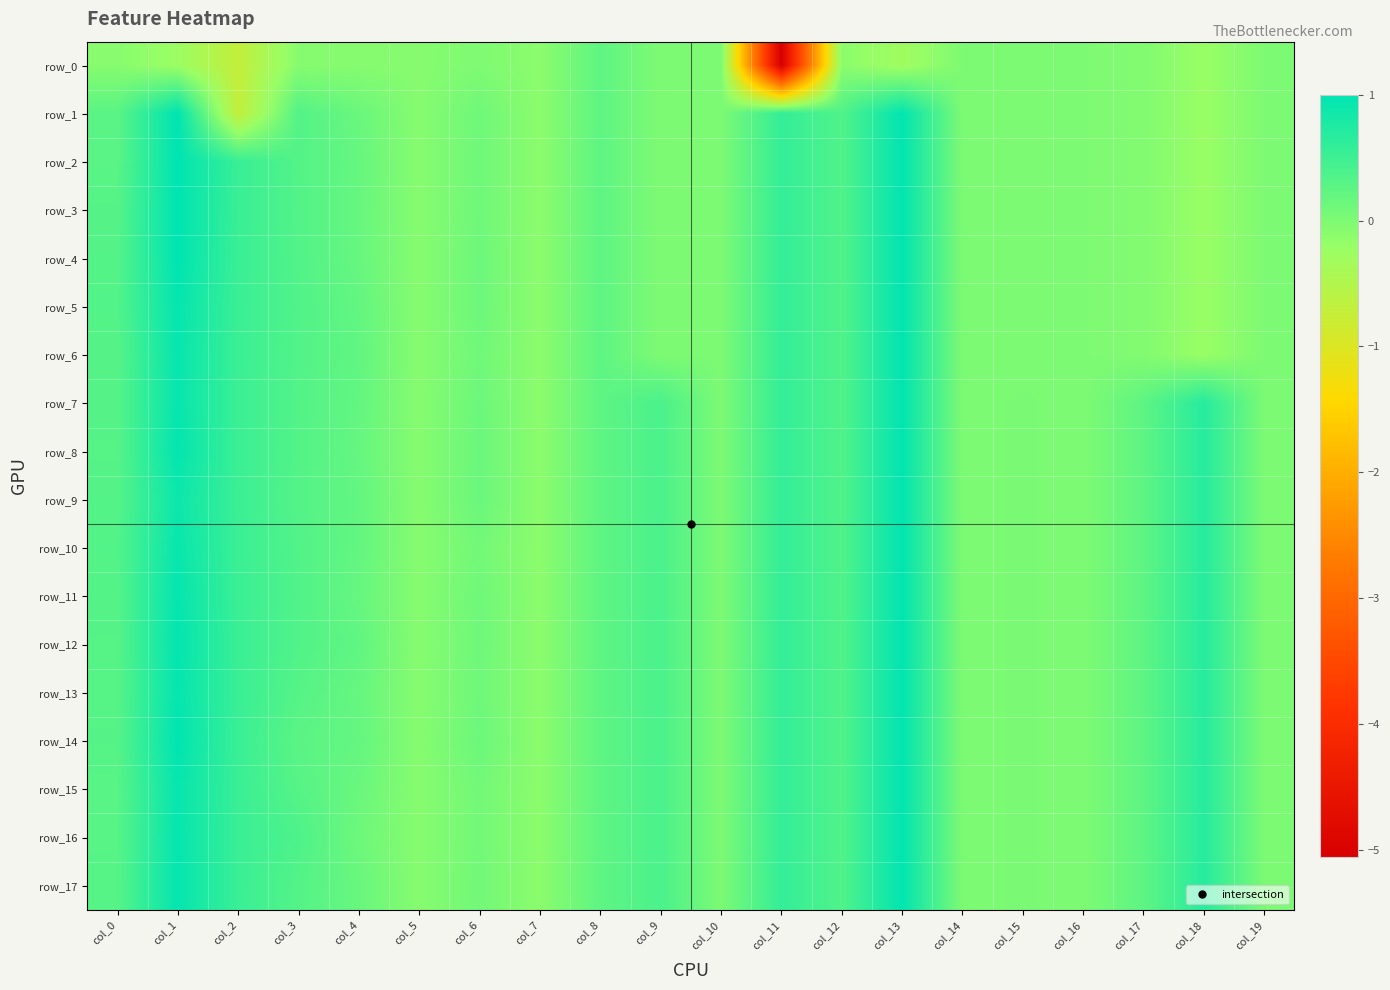

Which series has the largest total across all categories?

row_12